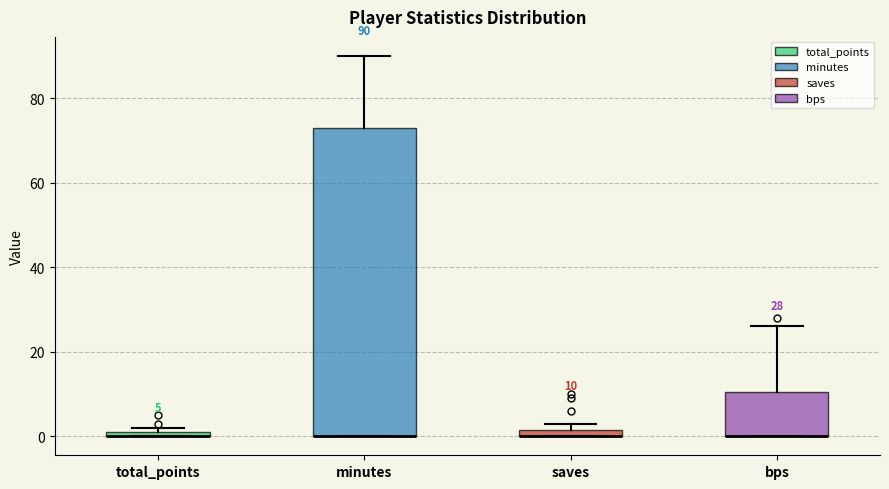

Comparing the boxes themselves (not the whiskers), which one is the tallest?

minutes